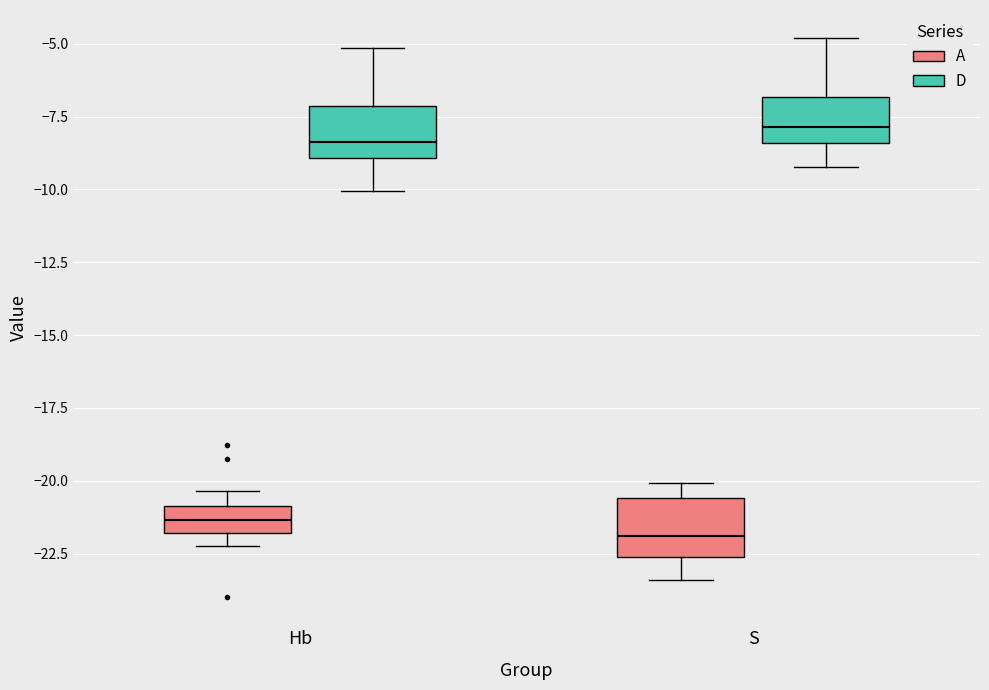

Reading left to right, read every box against the y-axis: the position of its median line, the range the box covers, and the ends of its whiskers. The values are not printed on the chart, so give them approximately, as read against the axis.

Hb (A): median -21.5, box -22.0 to -21.0, whiskers -22.0 (just below the box's lower edge) to -20.5
Hb (D): median -8.5, box -9.0 to -7.0, whiskers -10.0 to -5.0
S (A): median -22.0, box -22.5 to -20.5, whiskers -23.5 to -20.0
S (D): median -8.0, box -8.5 to -7.0, whiskers -9.0 to -5.0